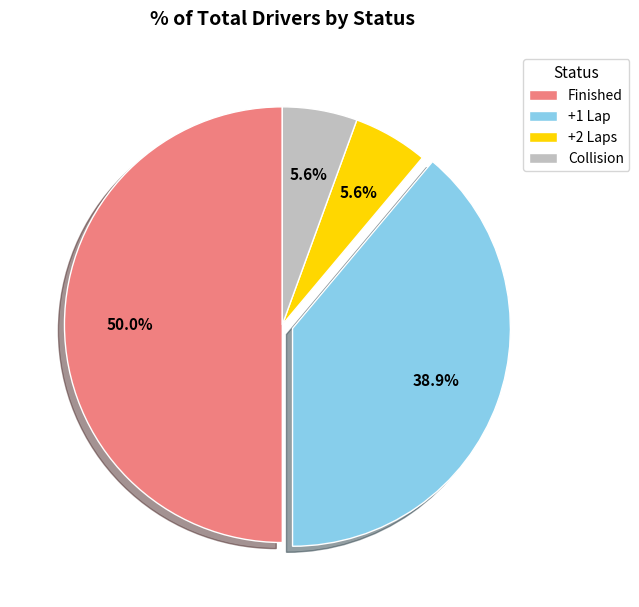

Which category has the biggest portion of the pie?

Finished